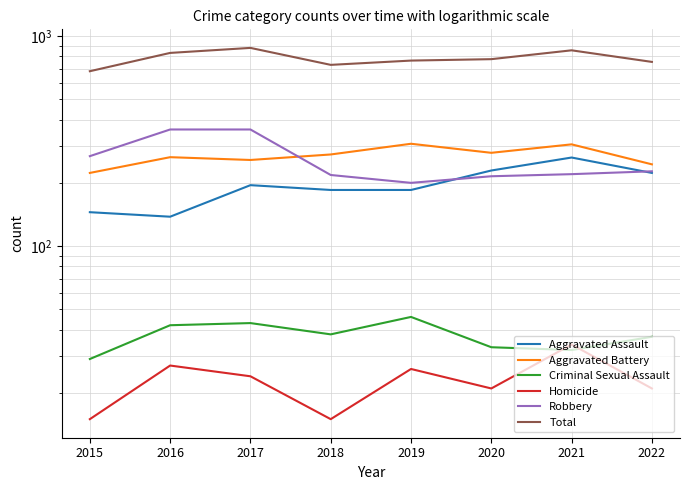

Which series has the widest spread of values?

Total